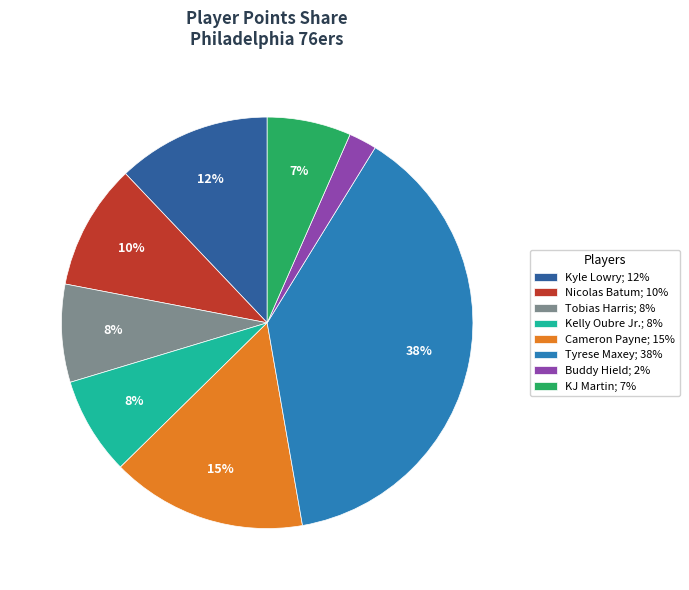

Count the number of slices in the pie.

8